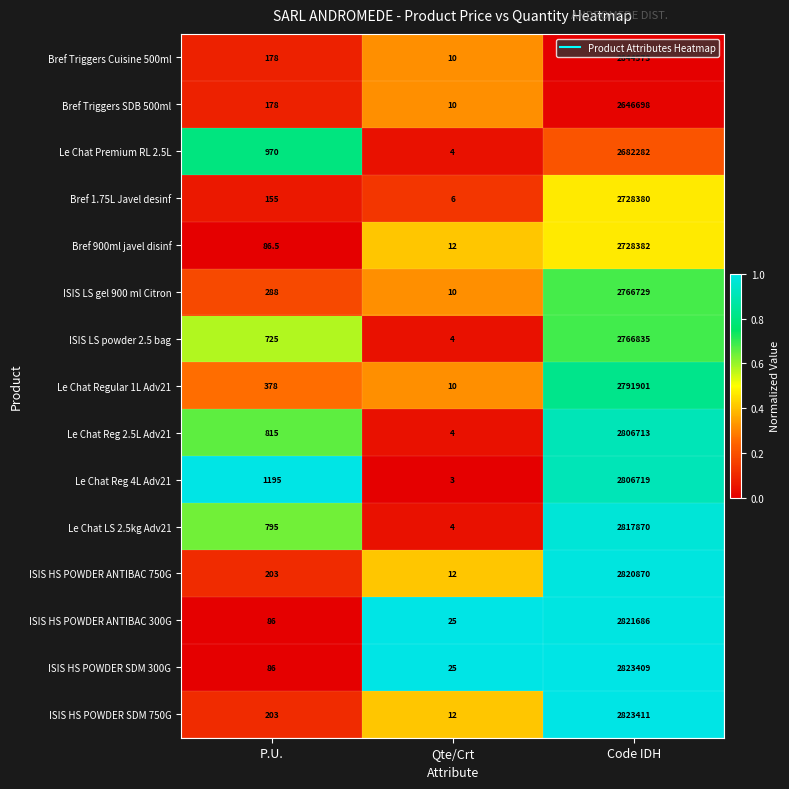

Which series changed the most between P.U. and Qte/Crt?

Le Chat Reg 4L Adv21